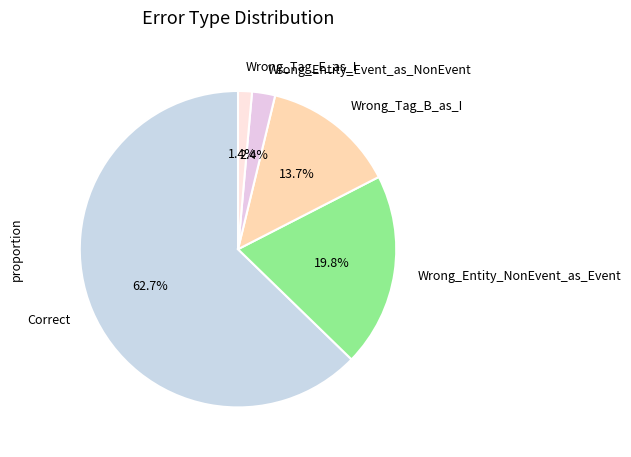

To the nearest percent, what is the difference between the largest and smallest slice percentages?

61%